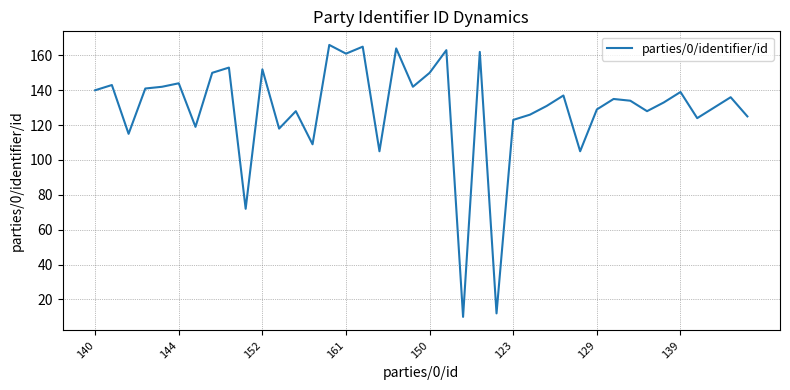

What is the difference between the maximum and minimum values?

156